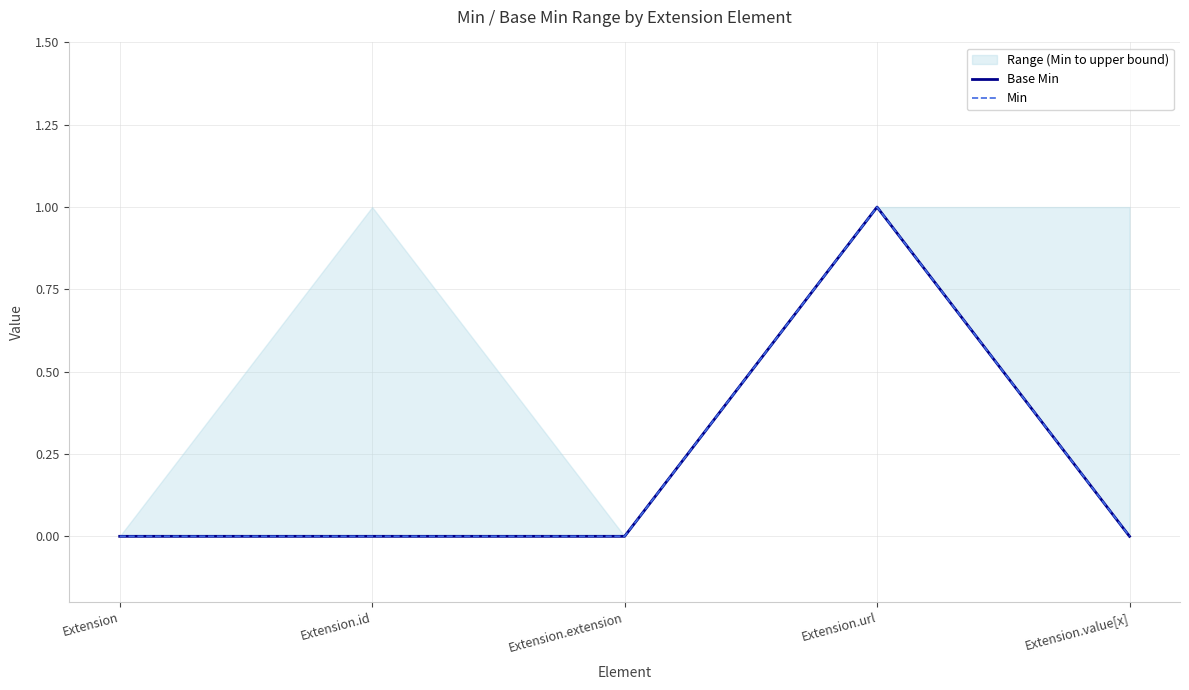

Reading right to left, list all the values displayed in this chart.

Base Min: Extension.value[x]=0	Extension.url=1	Extension.extension=0	Extension.id=0	Extension=0
Min: Extension.value[x]=0	Extension.url=1	Extension.extension=0	Extension.id=0	Extension=0